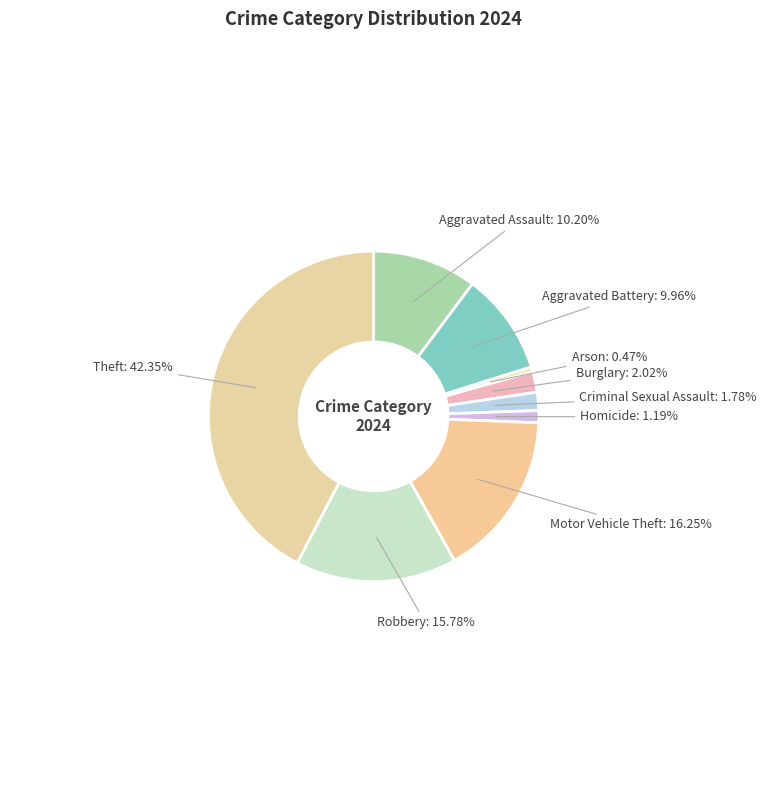

How many slices are in this pie chart?

9